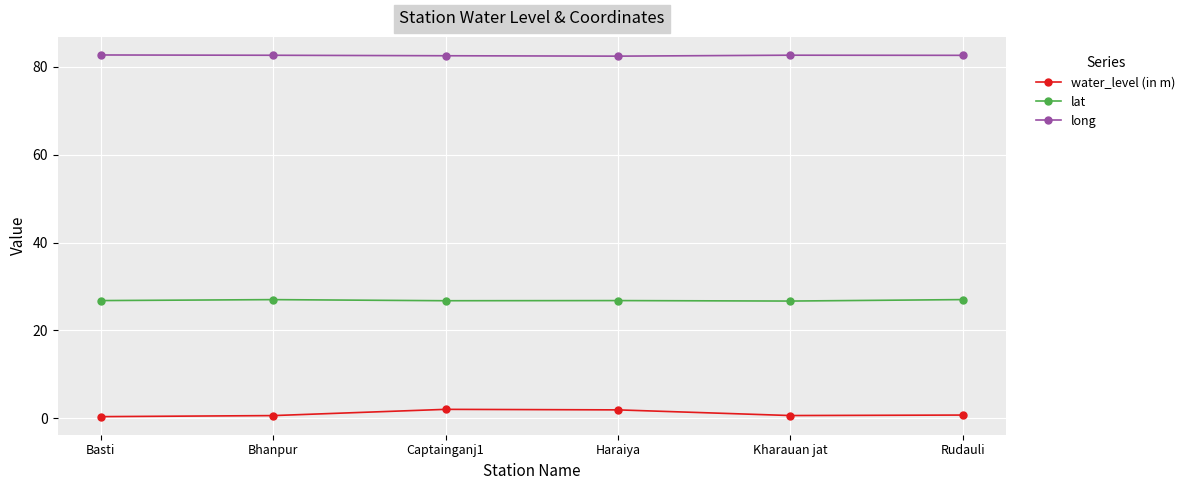

What is the label of the 6th point from the right?

Basti